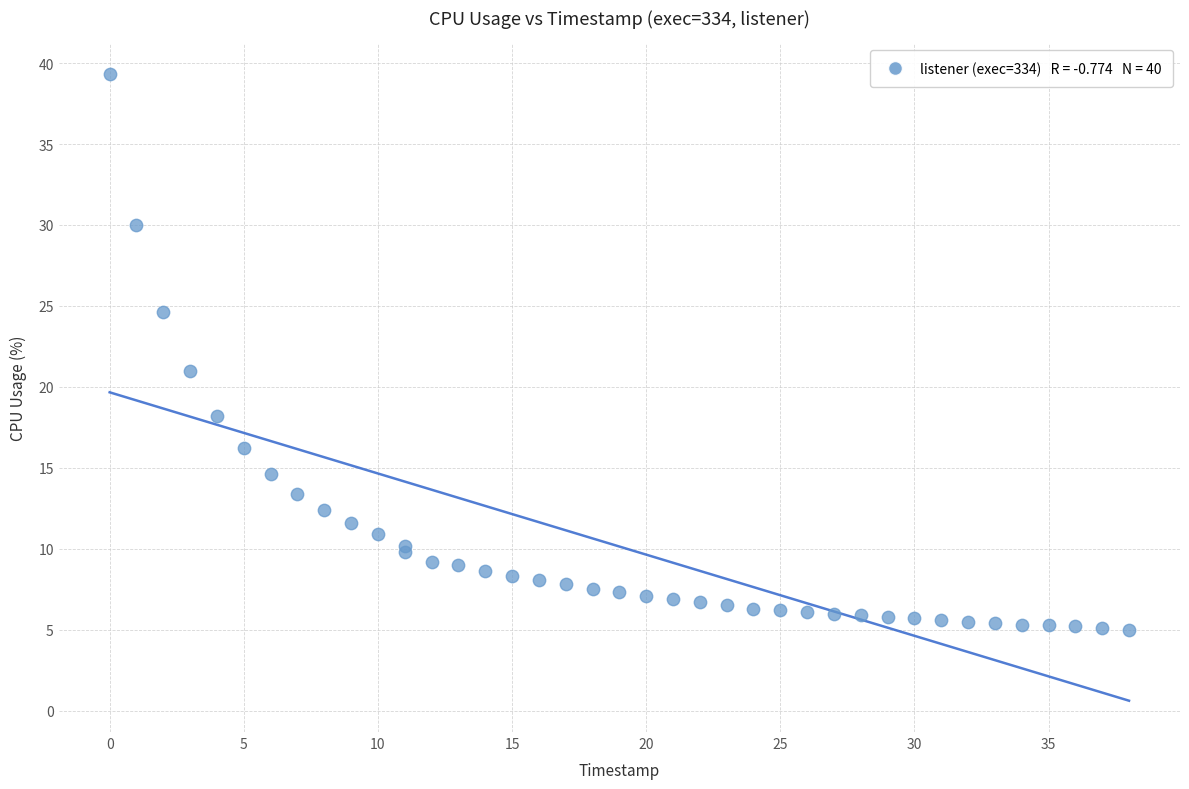

What Y value in the scatter plot is closest to 22?

21.0